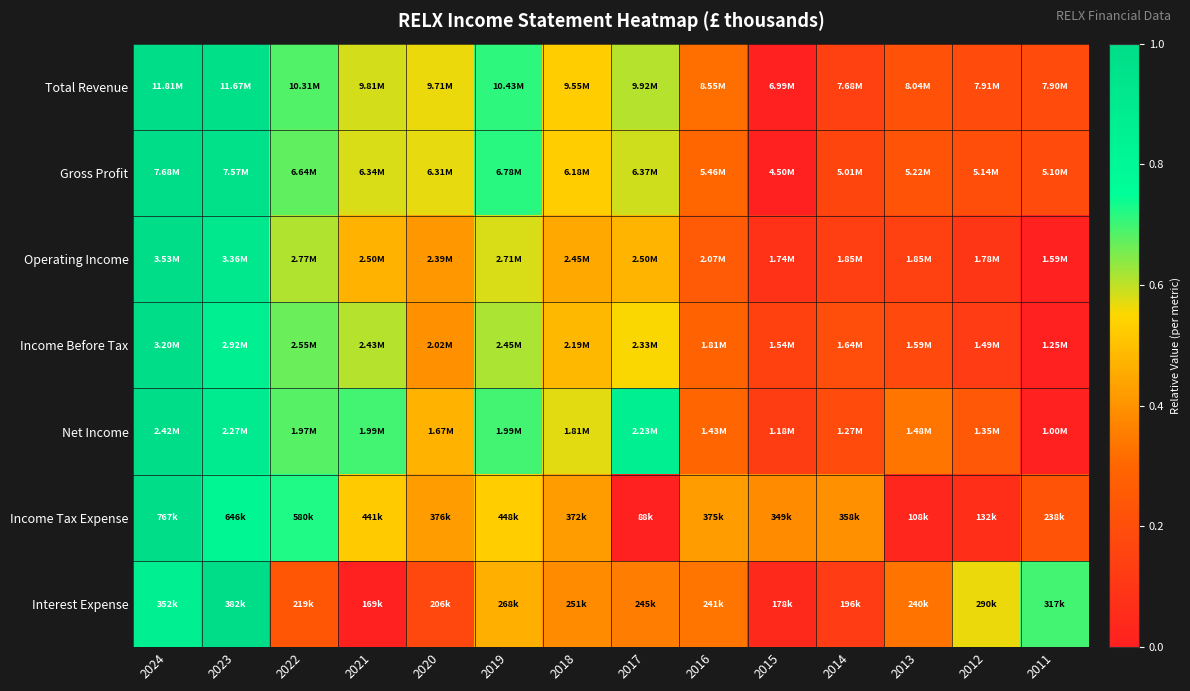

Reading left to right, extract all data points from this chart.

Total Revenue: 2024=1.0	2023=1.0	2022=0.7	2021=0.6	2020=0.6	2019=0.7	2018=0.5	2017=0.6	2016=0.3	2015=0.0	2014=0.1	2013=0.2	2012=0.2	2011=0.2
Gross Profit: 2024=1.0	2023=1.0	2022=0.7	2021=0.6	2020=0.6	2019=0.7	2018=0.5	2017=0.6	2016=0.3	2015=0.0	2014=0.2	2013=0.2	2012=0.2	2011=0.2
Operating Income: 2024=1.0	2023=0.9	2022=0.6	2021=0.5	2020=0.4	2019=0.6	2018=0.4	2017=0.5	2016=0.3	2015=0.1	2014=0.1	2013=0.1	2012=0.1	2011=0.0
Income Before Tax: 2024=1.0	2023=0.9	2022=0.7	2021=0.6	2020=0.4	2019=0.6	2018=0.5	2017=0.6	2016=0.3	2015=0.1	2014=0.2	2013=0.2	2012=0.1	2011=0.0
Net Income: 2024=1.0	2023=0.9	2022=0.7	2021=0.7	2020=0.5	2019=0.7	2018=0.6	2017=0.9	2016=0.3	2015=0.1	2014=0.2	2013=0.3	2012=0.2	2011=0.0
Income Tax Expense: 2024=1.0	2023=0.8	2022=0.7	2021=0.5	2020=0.4	2019=0.5	2018=0.4	2017=0.0	2016=0.4	2015=0.4	2014=0.4	2013=0.0	2012=0.1	2011=0.2
Interest Expense: 2024=0.9	2023=1.0	2022=0.2	2021=0.0	2020=0.2	2019=0.5	2018=0.4	2017=0.4	2016=0.3	2015=0.0	2014=0.1	2013=0.3	2012=0.6	2011=0.7